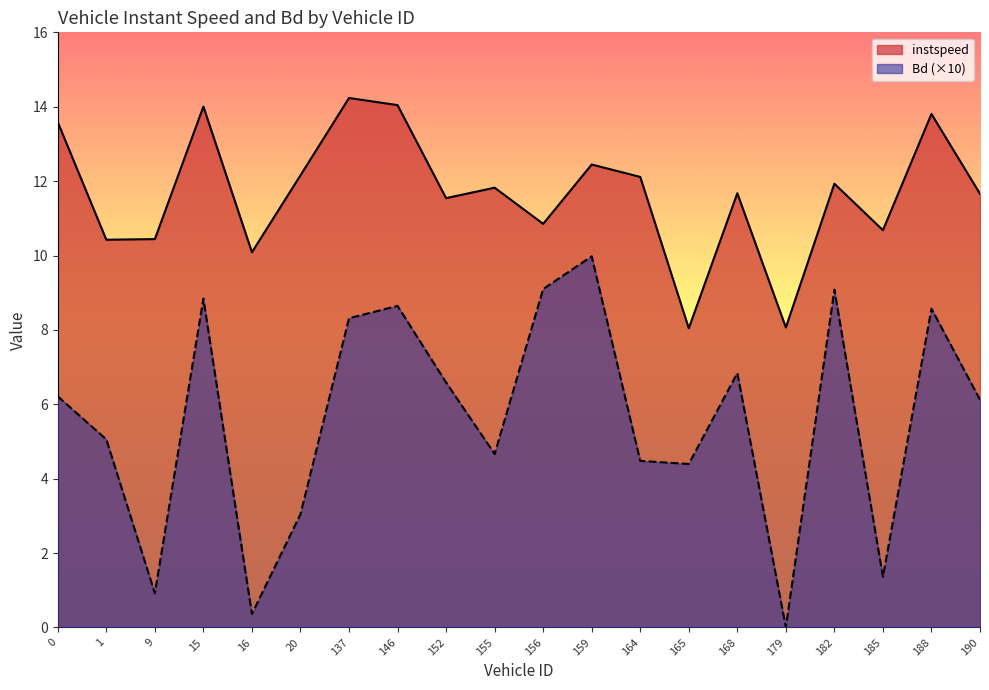

At which category does instspeed reach its first local valley?

1.0